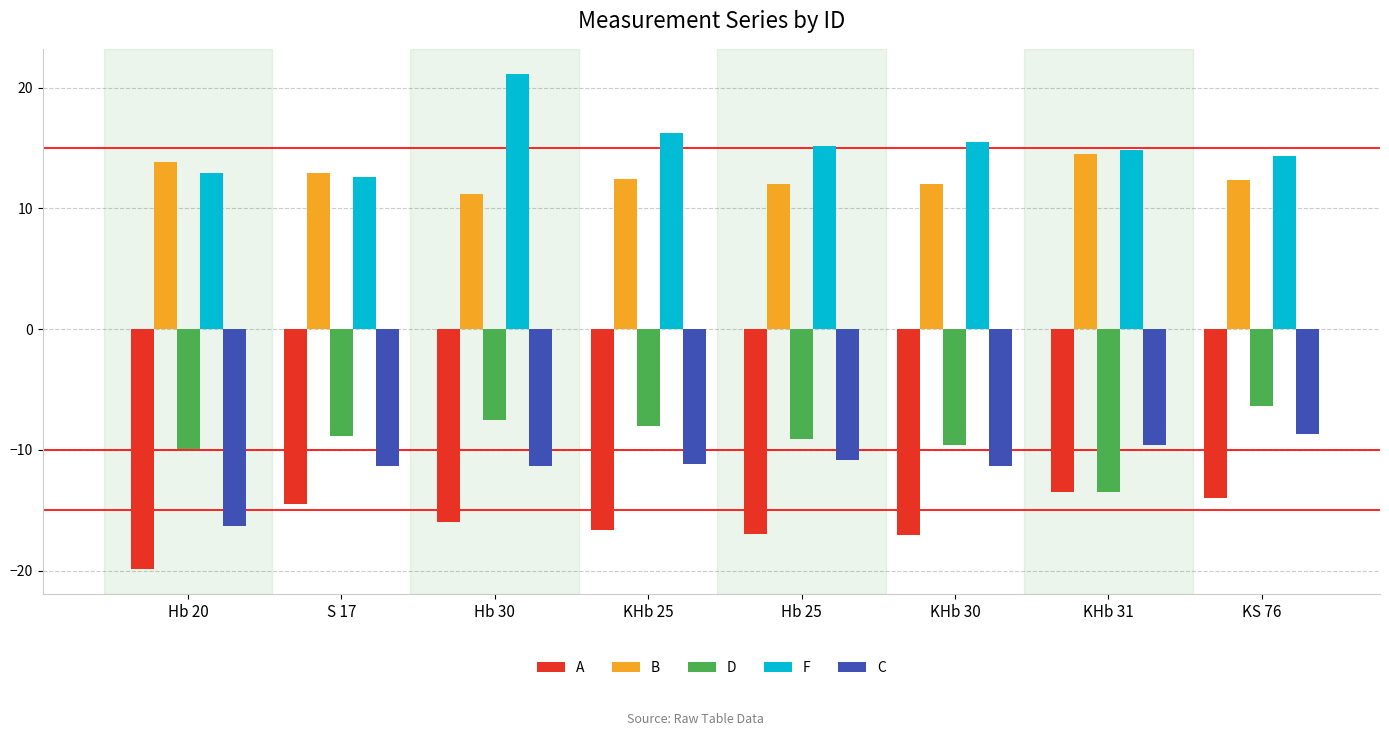

How many values in the A series exceed -15?

3